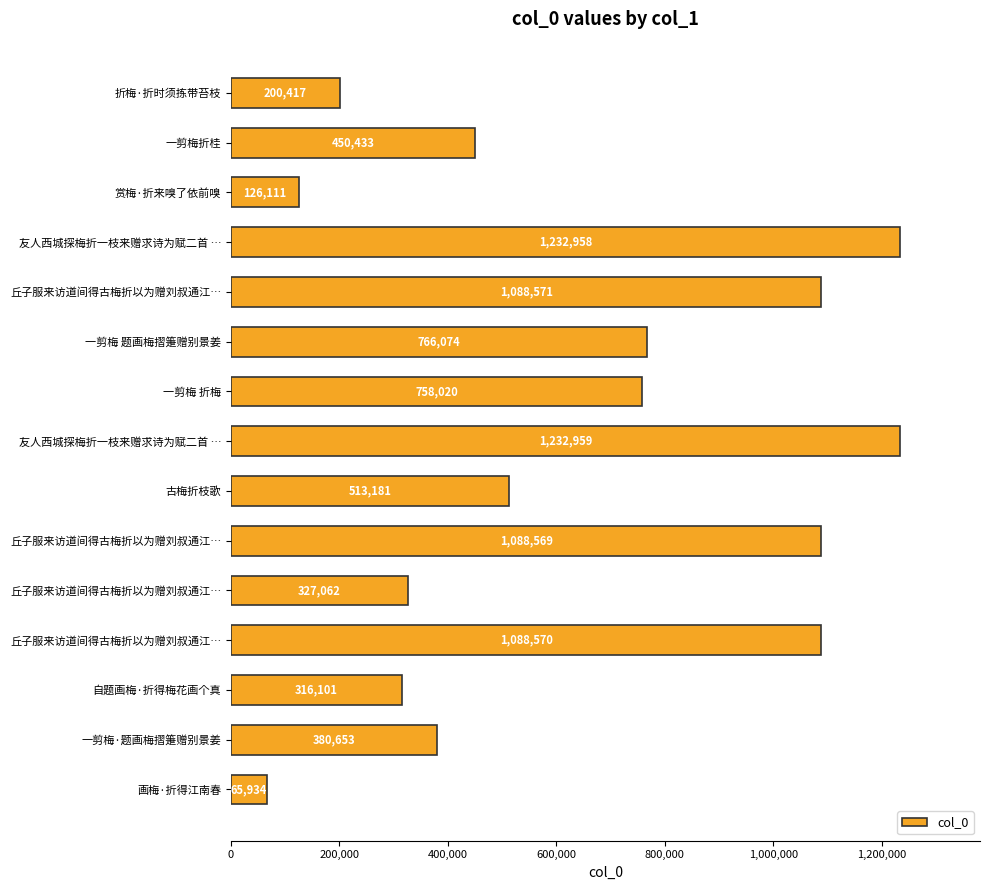

Does the chart contain any negative values?

No